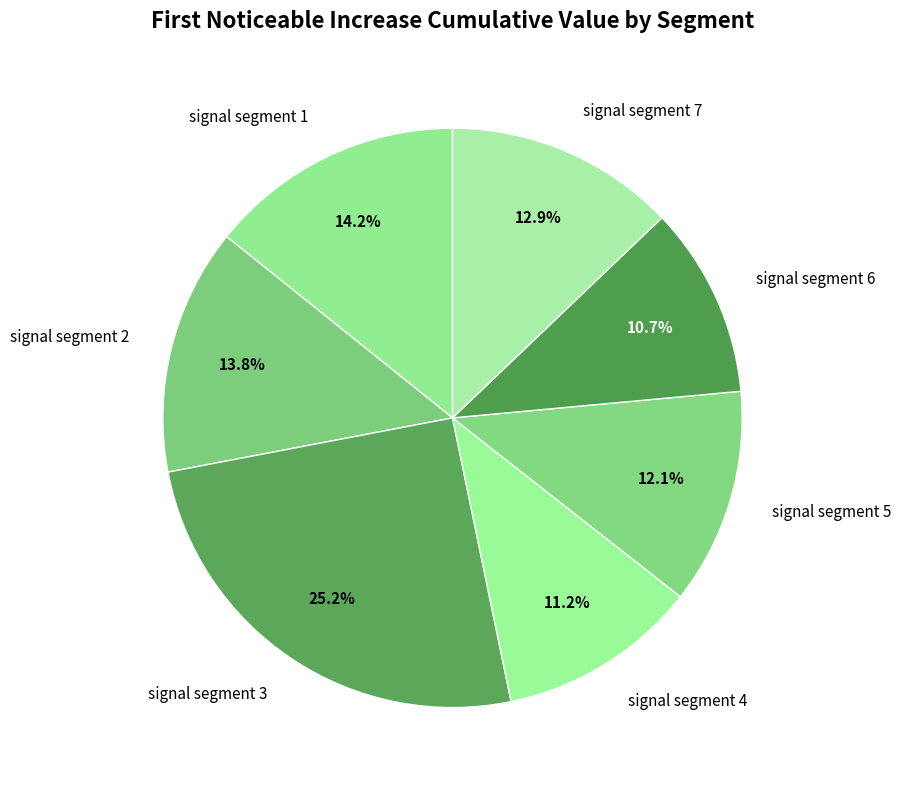

How many segments does this pie chart have?

7